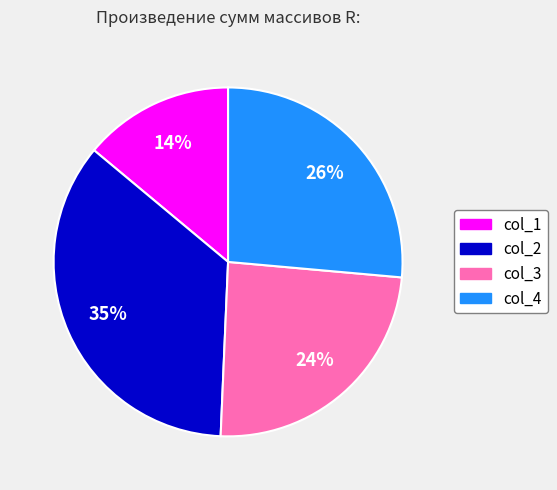

Do col_1 and col_4 together represent more than half of the pie?

No